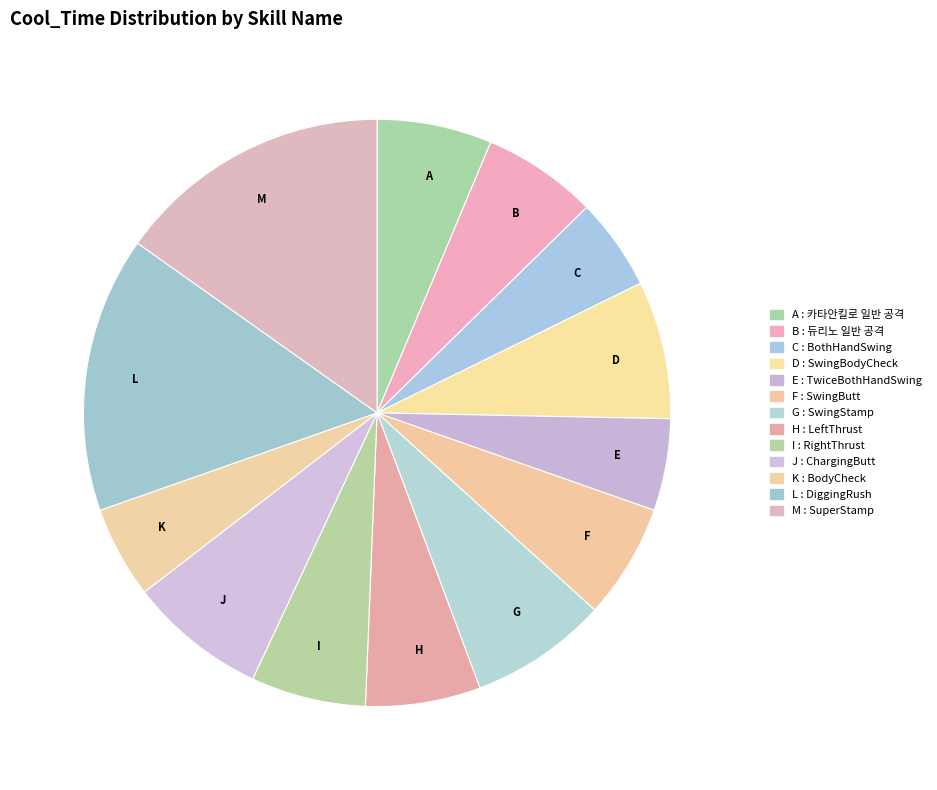

Do K and H together represent more than half of the pie?

No